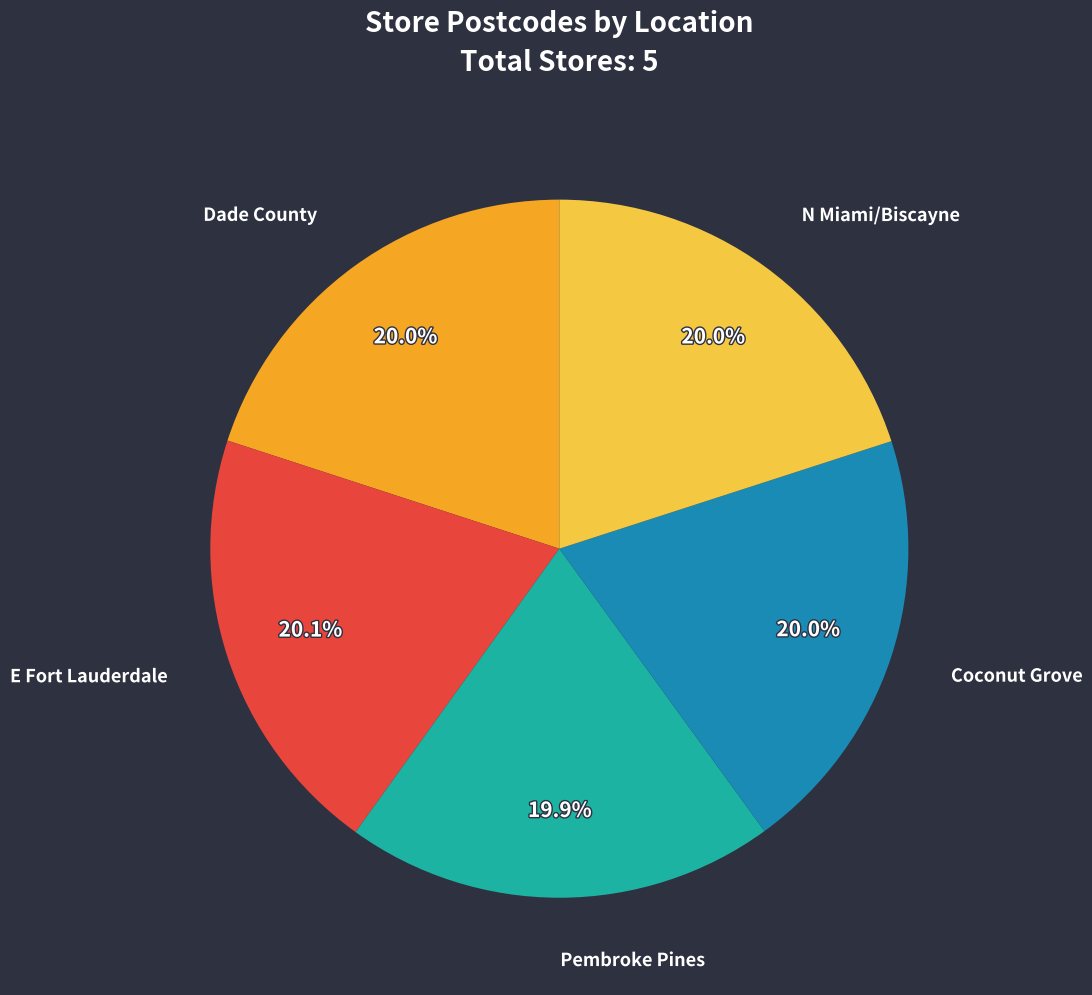

Combined, do N Miami/Biscayne and Dade County account for over 50%?

No